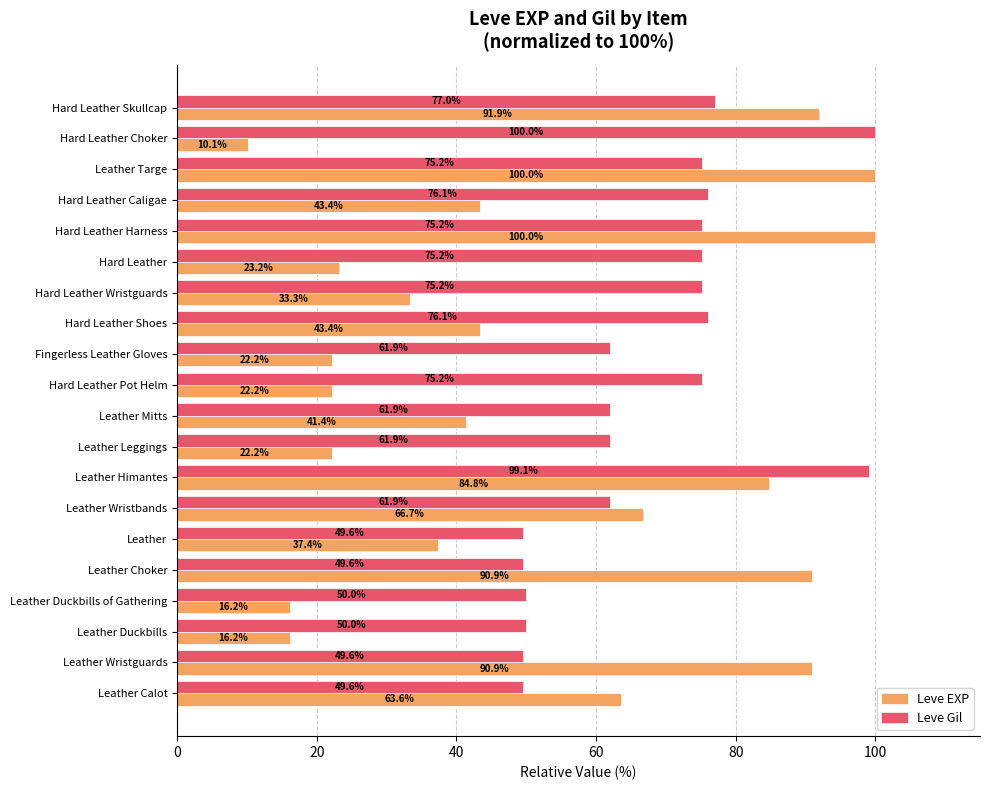

Is it true that Leve EXP equals 23.2 at Hard Leather?

True